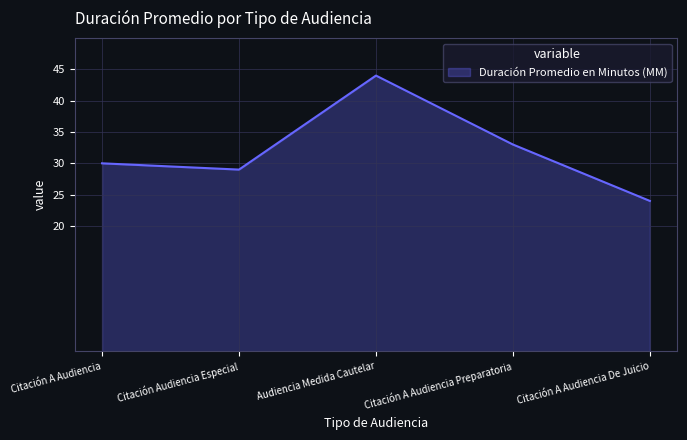

What is the ratio of the value at Citación A Audiencia to the value at Audiencia Medida Cautelar?

0.7